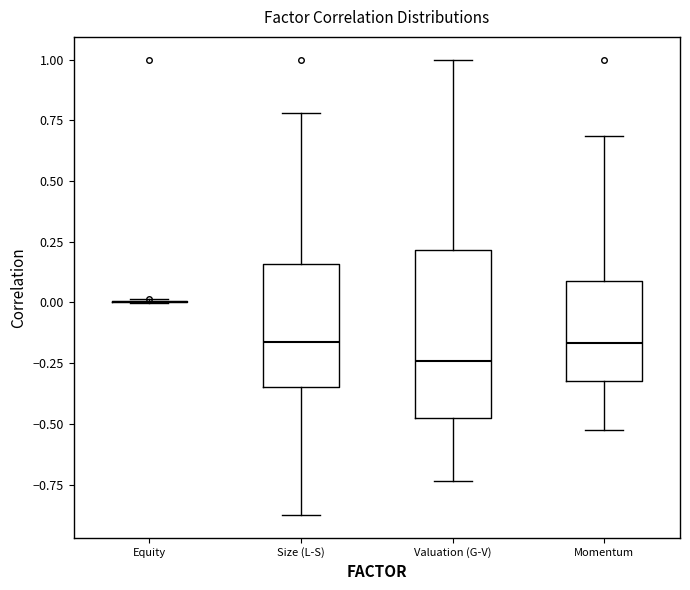

Where does the upper whisker of the box for Valuation (G-V) end on the y-axis? The values are not printed on the chart, so give them approximately, as read against the axis.

1.00